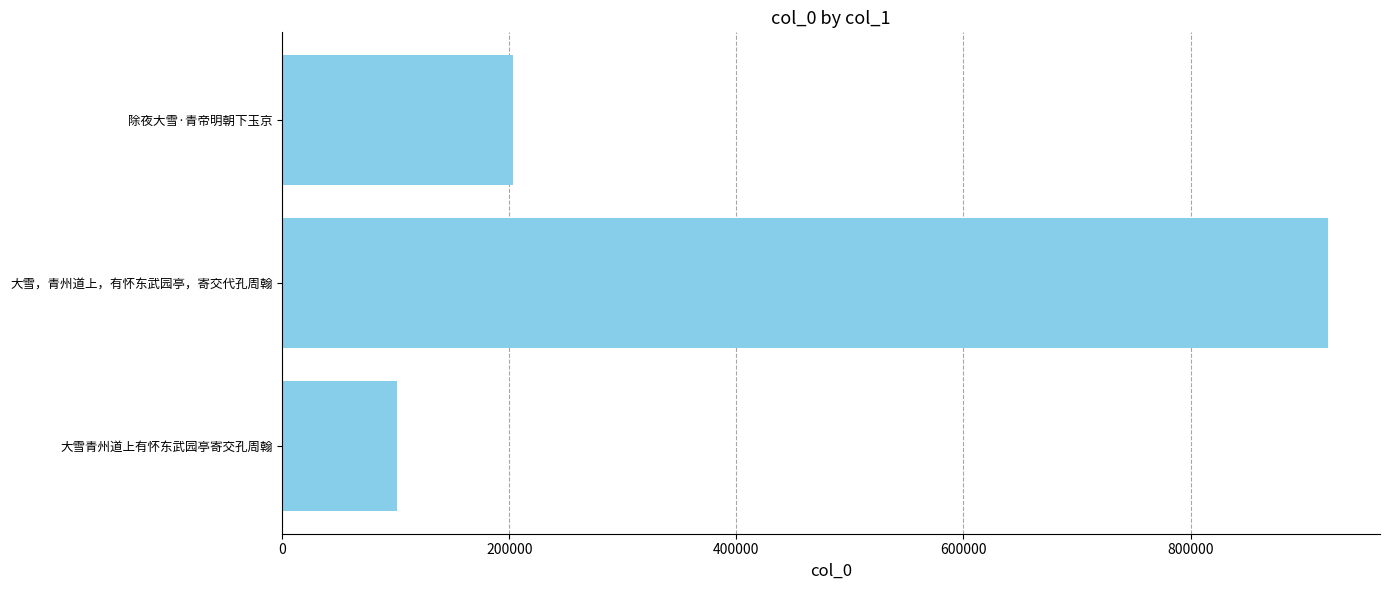

What is the greatest value displayed?

920848